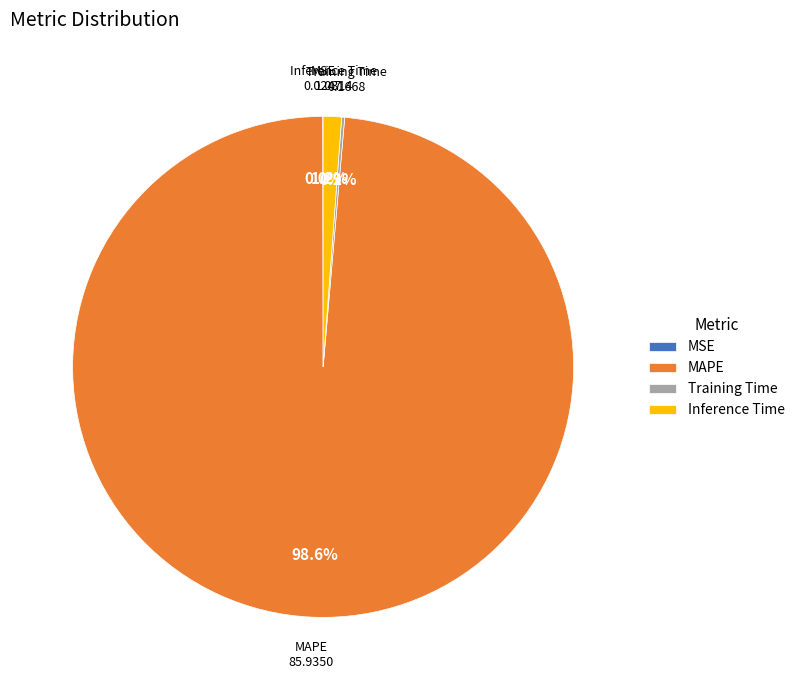

To the nearest percent, what is the difference between the largest and smallest slice percentages?

99%